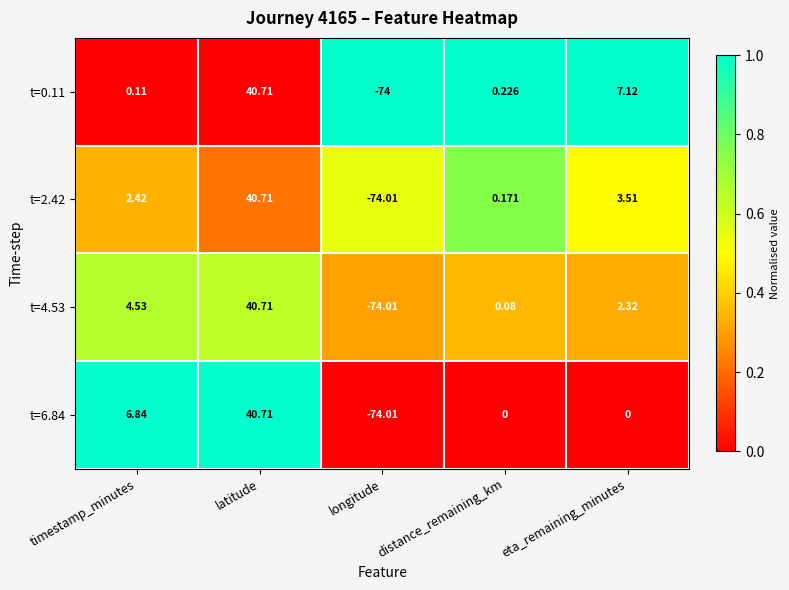

Where is t=0.11 nearest to the value -16?

timestamp_minutes